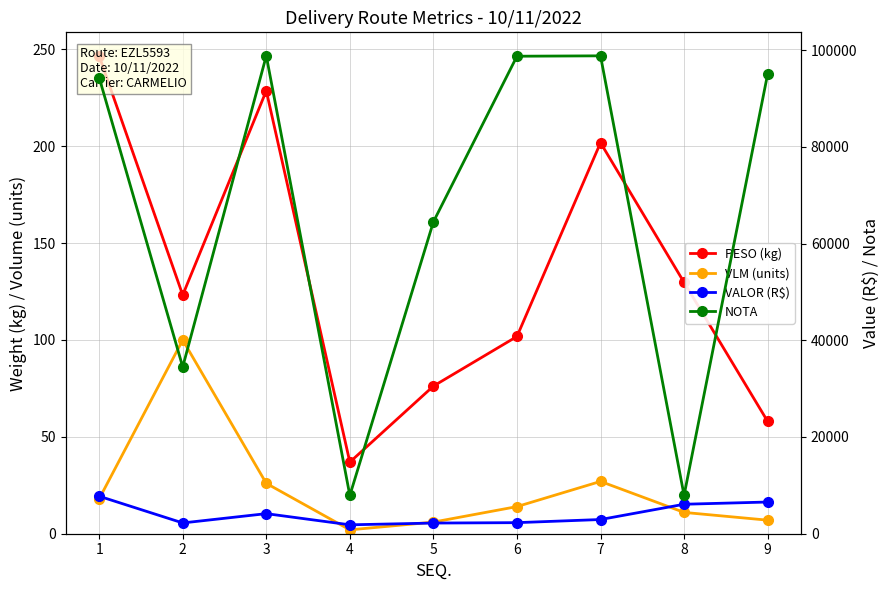

What is the maximum value shown in the chart?

98812.0